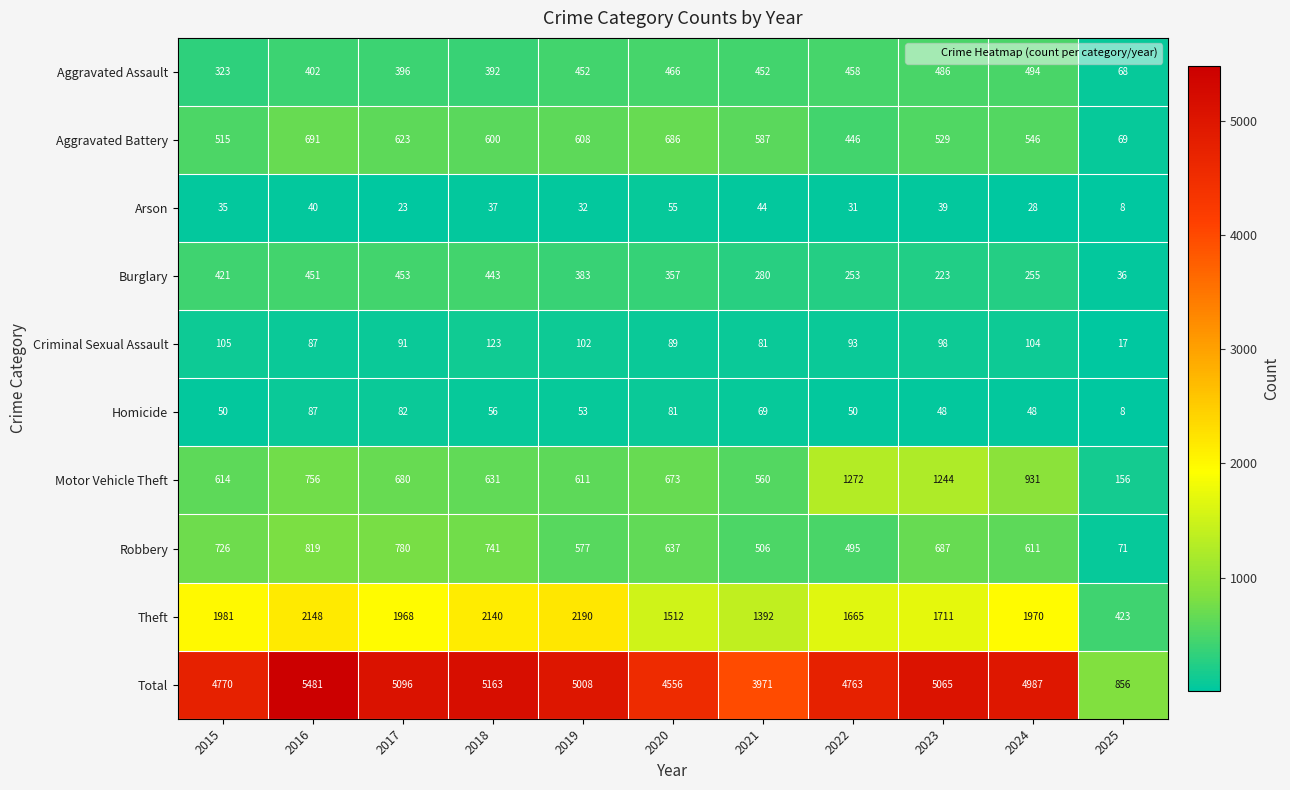

How many series are shown in this chart?

10